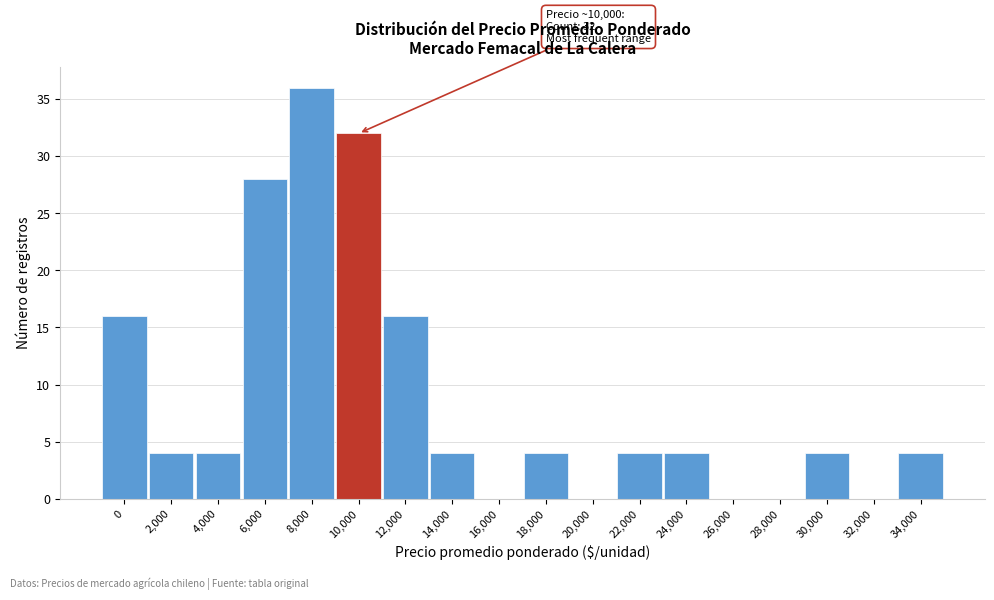

Reading left to right, extract all data points from this chart.

0=16	2,000=4	4,000=4	6,000=28	8,000=36	10,000=32	12,000=16	14,000=4	16,000=0	18,000=4	20,000=0	22,000=4	24,000=4	26,000=0	28,000=0	30,000=4	32,000=0	34,000=4